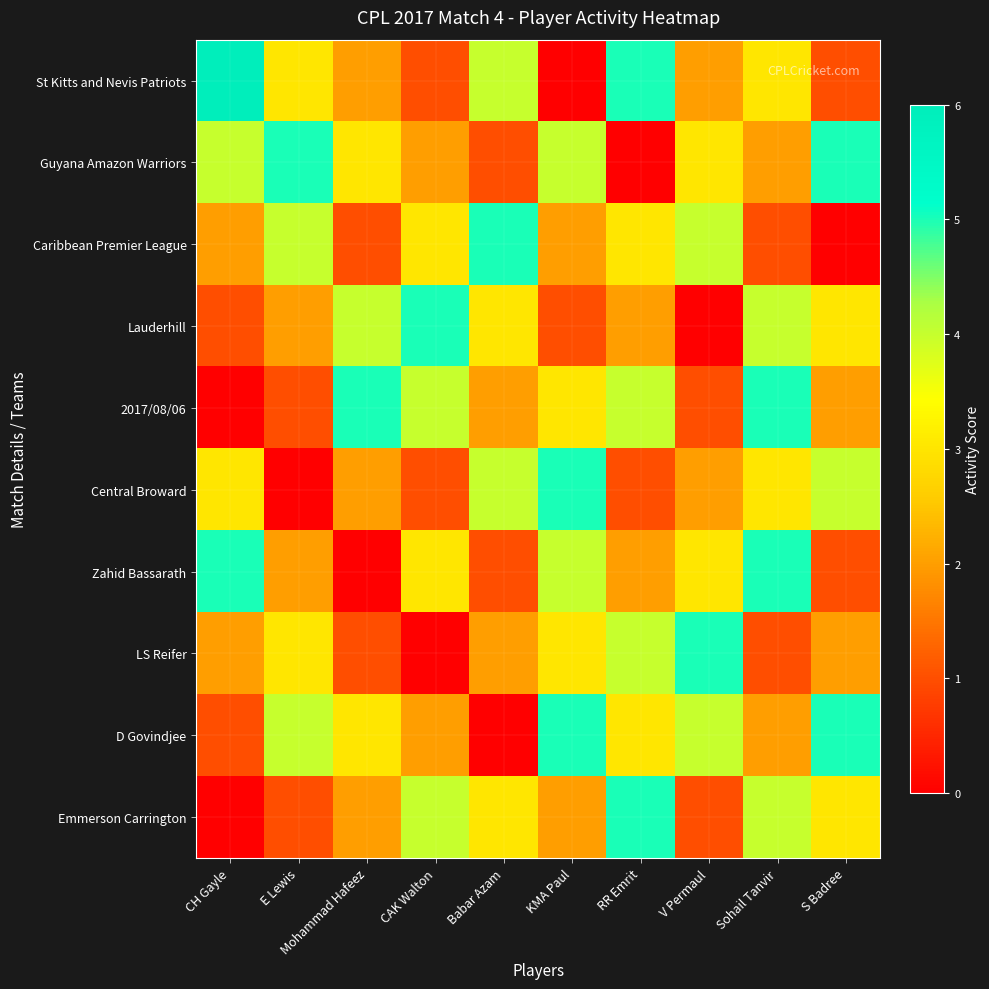

Reading left to right, list all the values displayed in this chart.

St Kitts and Nevis Patriots: CH Gayle=6	E Lewis=3	Mohammad Hafeez=2	CAK Walton=1	Babar Azam=4	KMA Paul=0	RR Emrit=5	V Permaul=2	Sohail Tanvir=3	S Badree=1
Guyana Amazon Warriors: CH Gayle=4	E Lewis=5	Mohammad Hafeez=3	CAK Walton=2	Babar Azam=1	KMA Paul=4	RR Emrit=0	V Permaul=3	Sohail Tanvir=2	S Badree=5
Caribbean Premier League: CH Gayle=2	E Lewis=4	Mohammad Hafeez=1	CAK Walton=3	Babar Azam=5	KMA Paul=2	RR Emrit=3	V Permaul=4	Sohail Tanvir=1	S Badree=0
Lauderhill: CH Gayle=1	E Lewis=2	Mohammad Hafeez=4	CAK Walton=5	Babar Azam=3	KMA Paul=1	RR Emrit=2	V Permaul=0	Sohail Tanvir=4	S Badree=3
2017/08/06: CH Gayle=0	E Lewis=1	Mohammad Hafeez=5	CAK Walton=4	Babar Azam=2	KMA Paul=3	RR Emrit=4	V Permaul=1	Sohail Tanvir=5	S Badree=2
Central Broward: CH Gayle=3	E Lewis=0	Mohammad Hafeez=2	CAK Walton=1	Babar Azam=4	KMA Paul=5	RR Emrit=1	V Permaul=2	Sohail Tanvir=3	S Badree=4
Zahid Bassarath: CH Gayle=5	E Lewis=2	Mohammad Hafeez=0	CAK Walton=3	Babar Azam=1	KMA Paul=4	RR Emrit=2	V Permaul=3	Sohail Tanvir=5	S Badree=1
LS Reifer: CH Gayle=2	E Lewis=3	Mohammad Hafeez=1	CAK Walton=0	Babar Azam=2	KMA Paul=3	RR Emrit=4	V Permaul=5	Sohail Tanvir=1	S Badree=2
D Govindjee: CH Gayle=1	E Lewis=4	Mohammad Hafeez=3	CAK Walton=2	Babar Azam=0	KMA Paul=5	RR Emrit=3	V Permaul=4	Sohail Tanvir=2	S Badree=5
Emmerson Carrington: CH Gayle=0	E Lewis=1	Mohammad Hafeez=2	CAK Walton=4	Babar Azam=3	KMA Paul=2	RR Emrit=5	V Permaul=1	Sohail Tanvir=4	S Badree=3